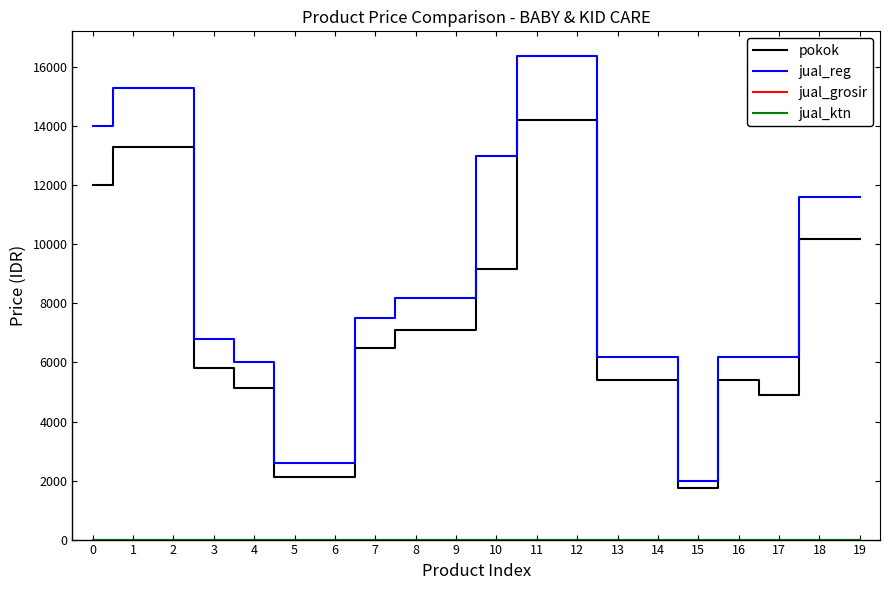

Does the chart have visible grid lines?

No